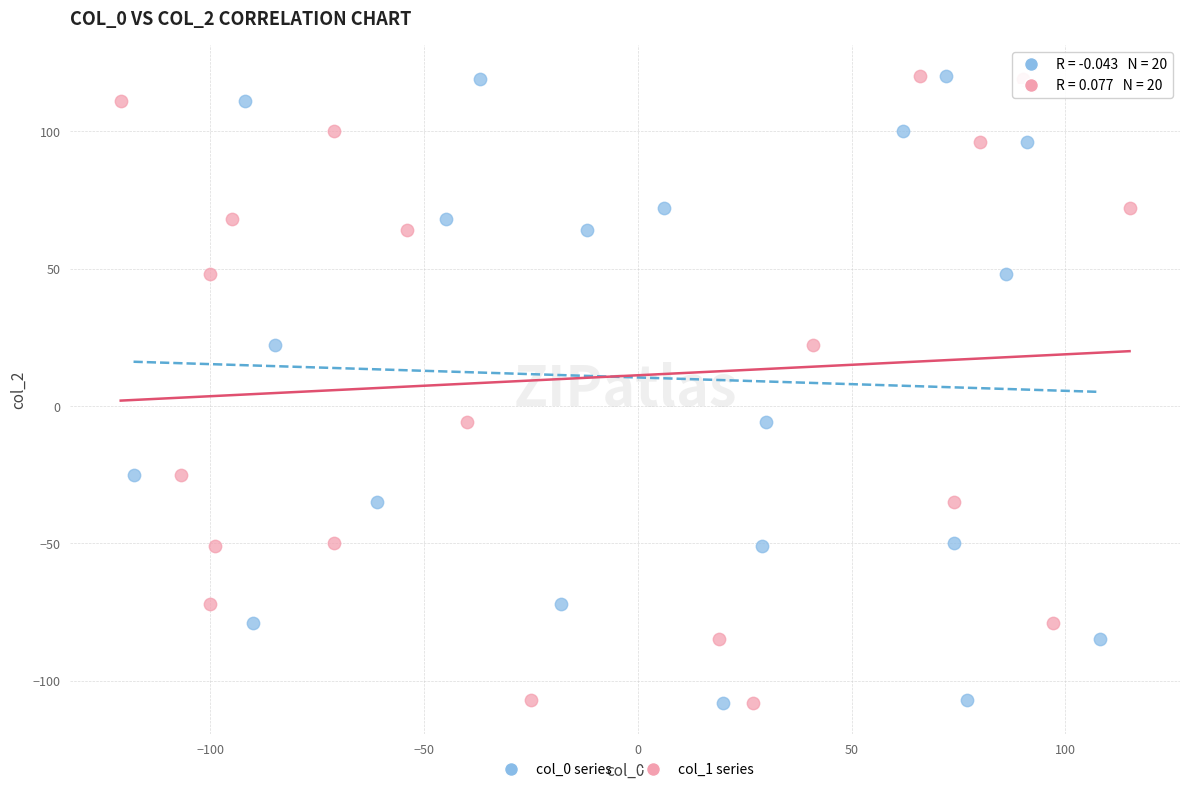

What are all the series names shown in the legend?

col_0 series, col_1 series